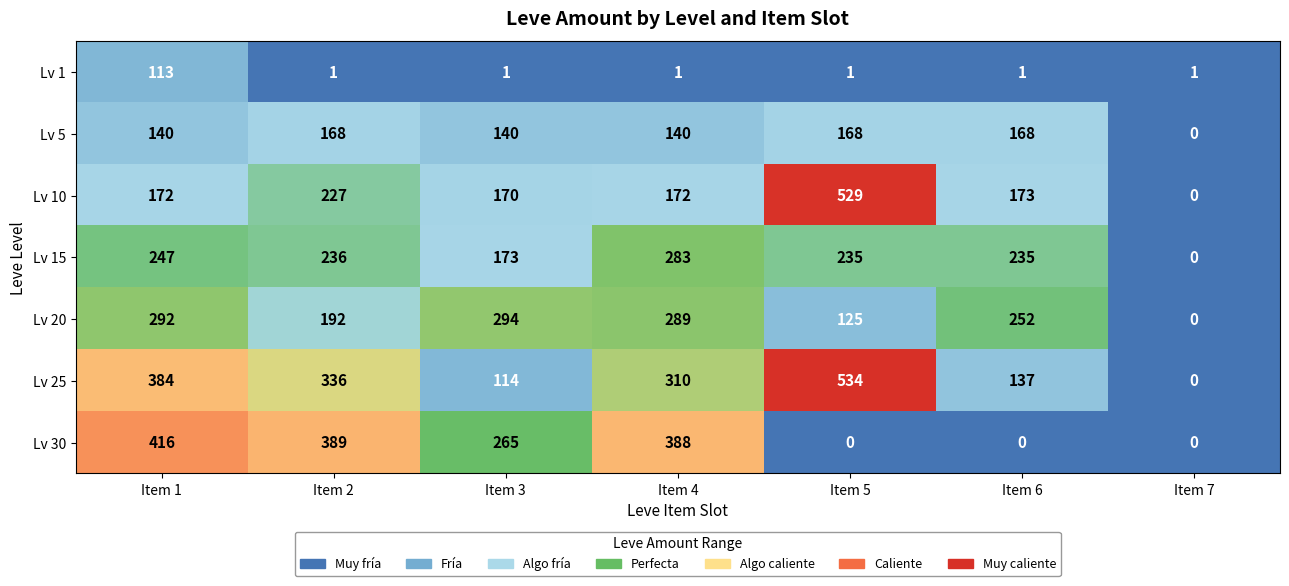

Which series has the largest total across all categories?

Lv 25